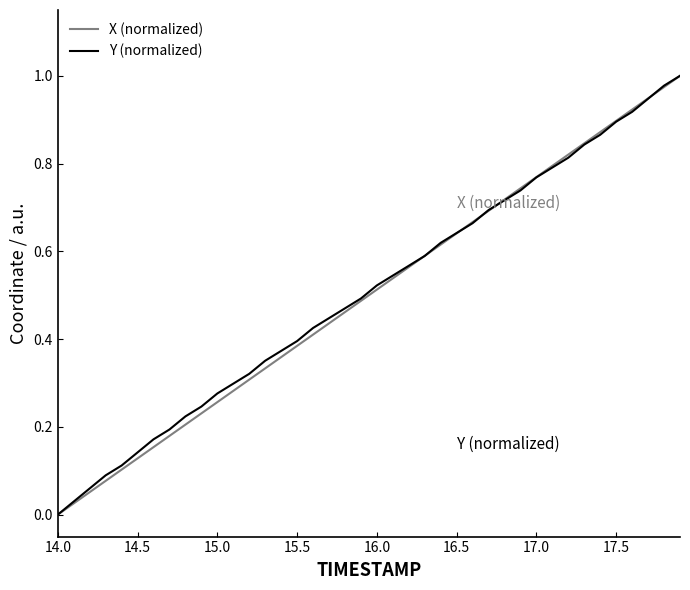

True or false: X (normalized) has a value of 0.5 at 17.0.

False